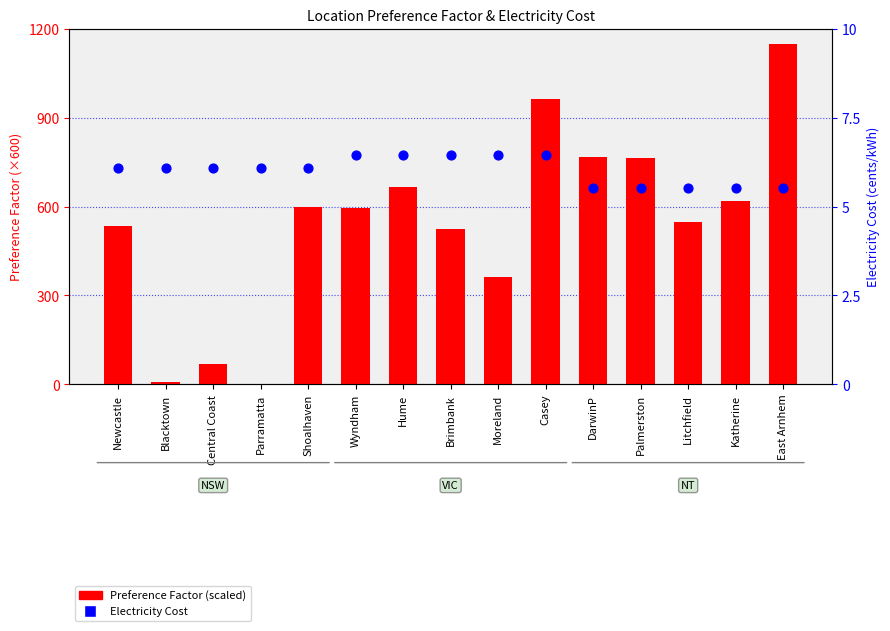

Is the value of Electricity Cost at East Arnhem greater than the value of Preference Factor (scaled) at Wyndham?

No